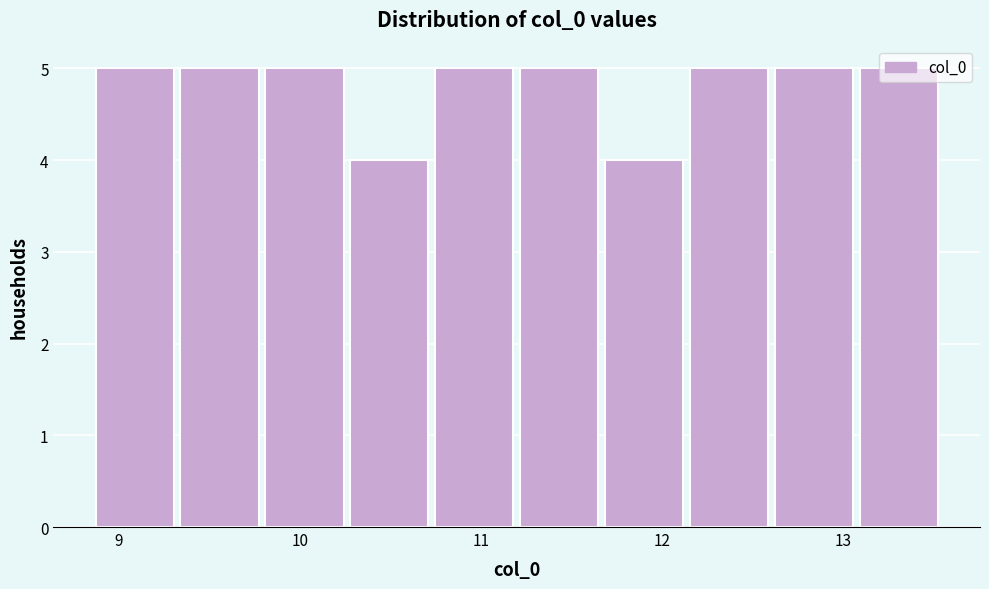

How tall is the bar that spans 11.2 to 11.7 on the x-axis? Neither the bar edges nor the heights are printed on the chart, so give them approximately, as read against the axes.

5